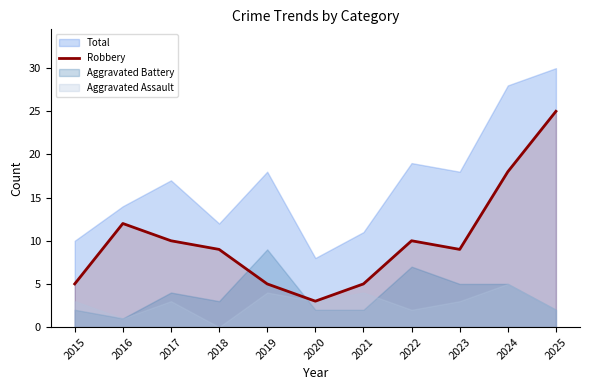

At which label does Robbery reach its peak?

2025